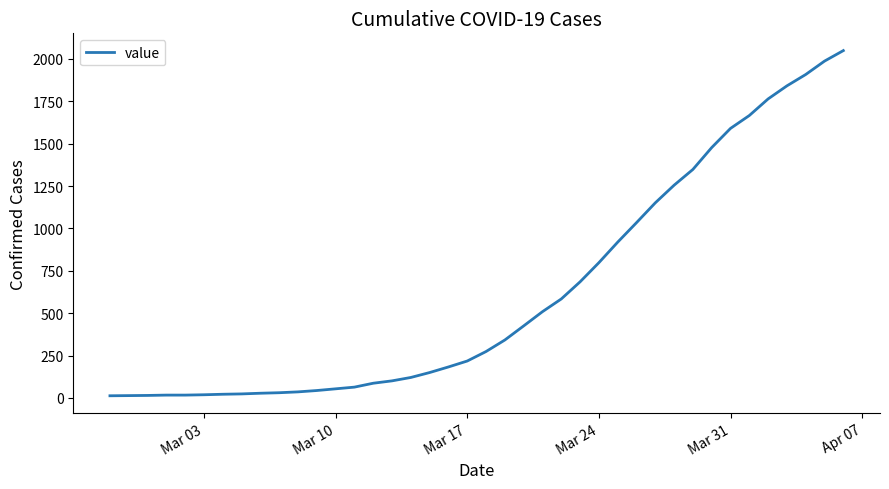

What is the maximum value shown in the chart?

2049